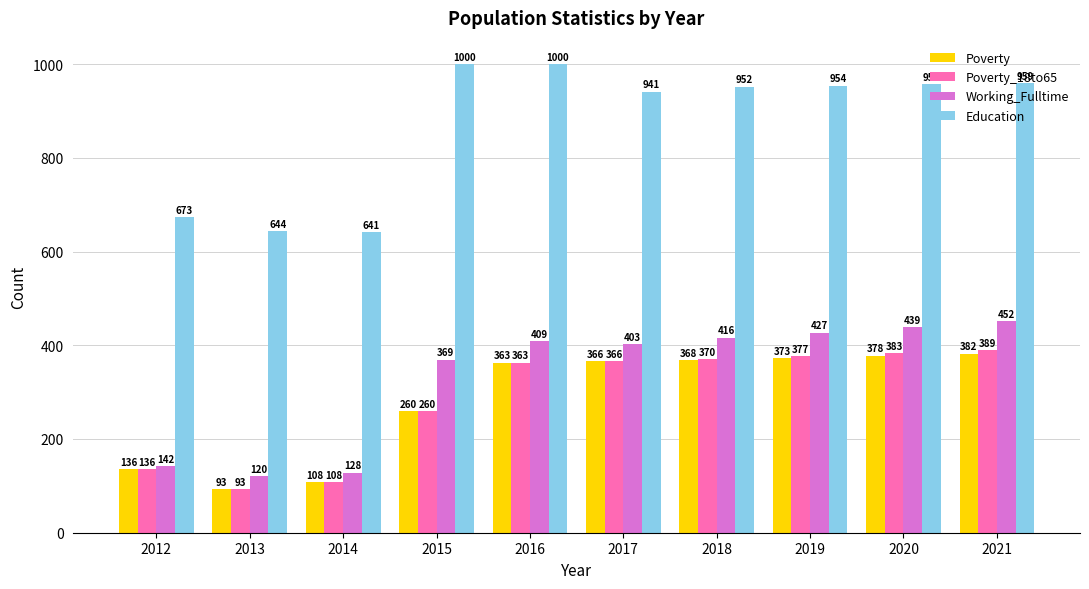

How many groups of bars are there?

10